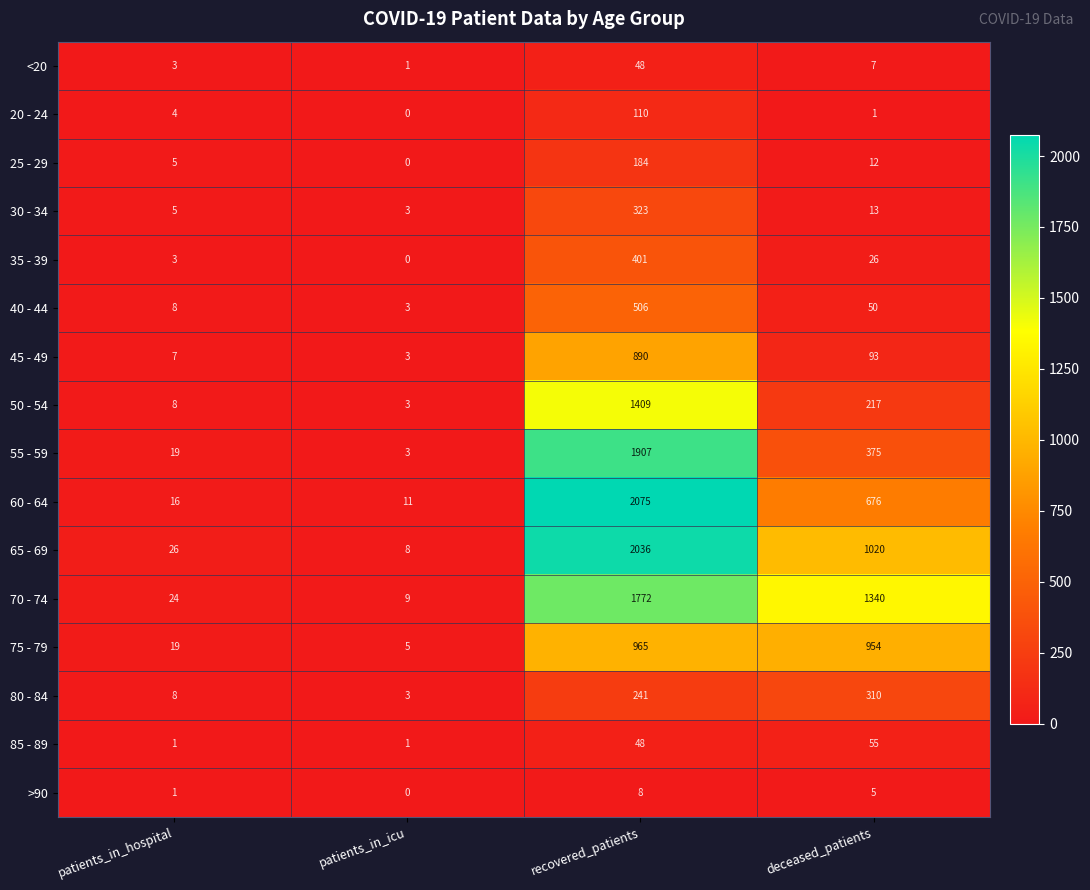

How many data points in 85 - 89 are less than 48?

2